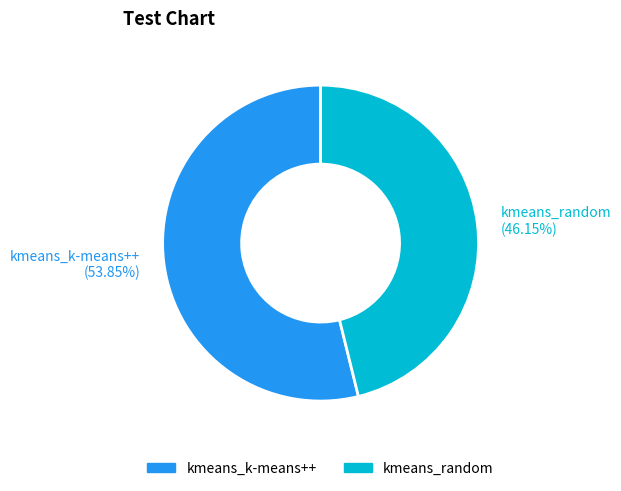

Between kmeans_k-means++ (53.85%) and kmeans_random (46.15%), which is larger?

kmeans_k-means++ (53.85%)